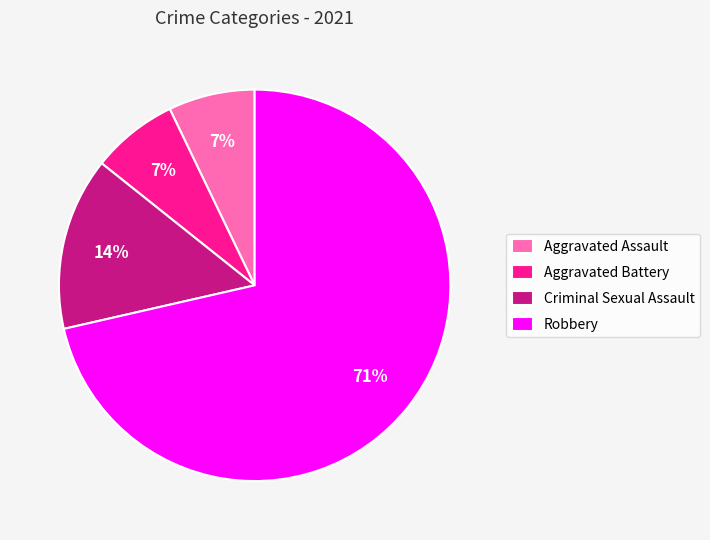

Which slice is the largest?

Robbery